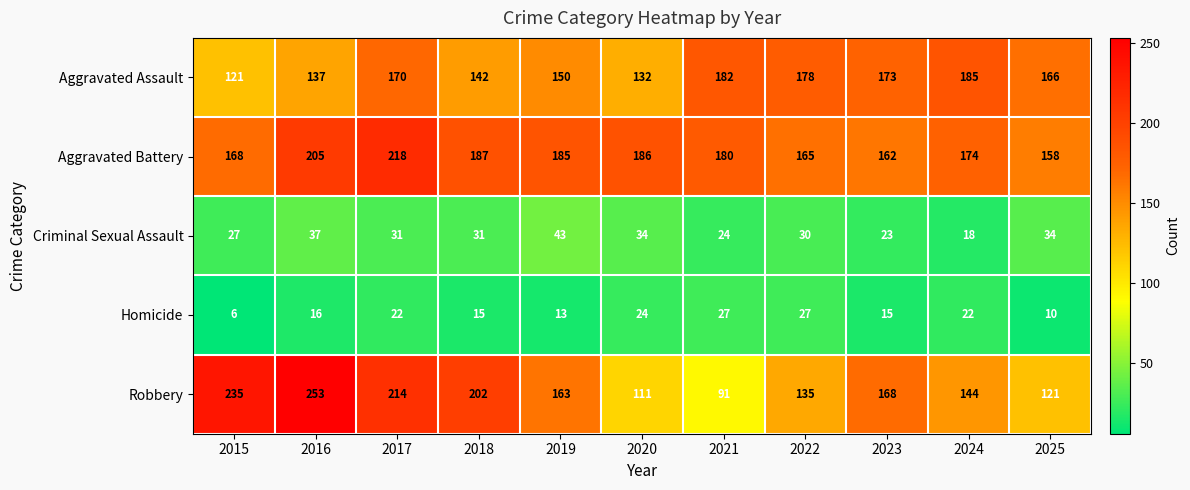

The Homicide series shows 15 at 2018. True or false?

True